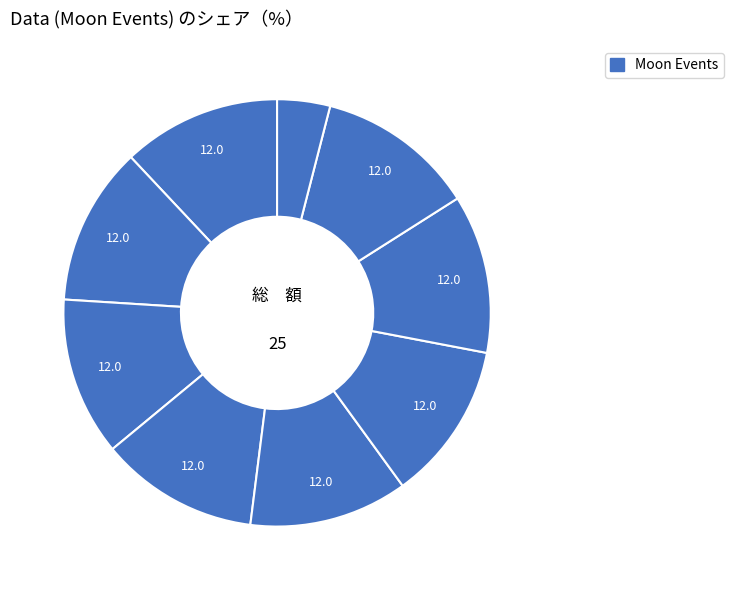

To the nearest percent, what is the difference between the largest and smallest slice percentages?

8%